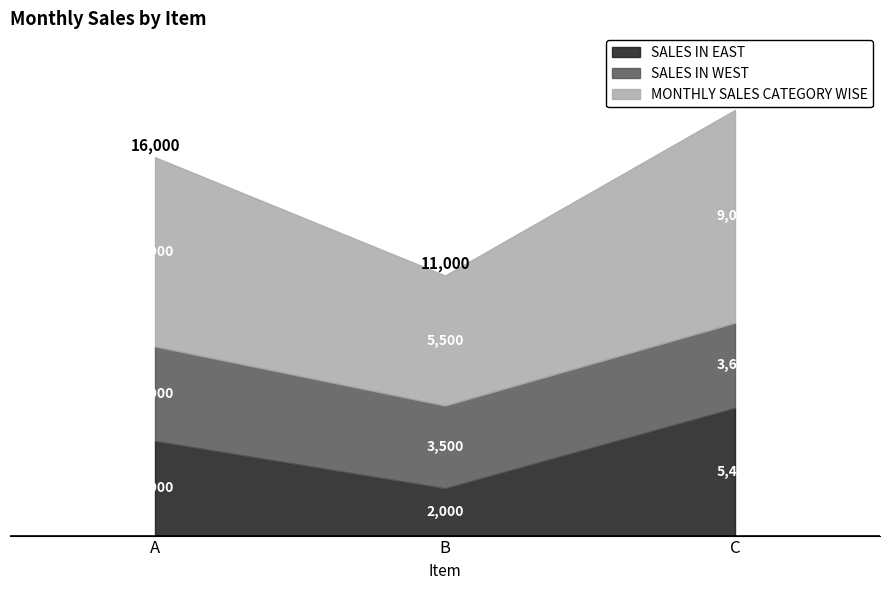

How many data points in SALES IN WEST are above 3600?

1